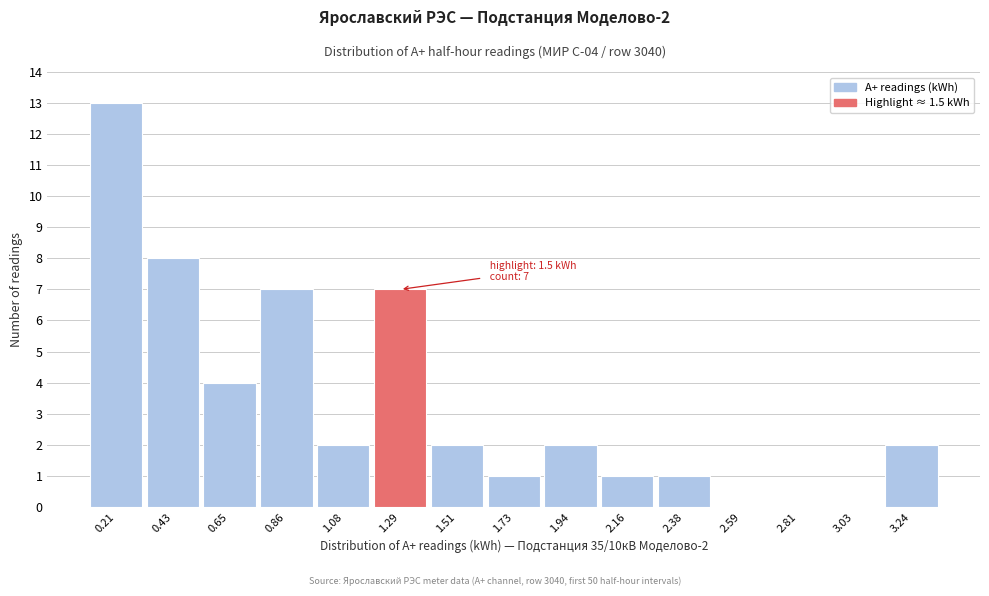

Reading right to left, list all the values displayed in this chart.

3.24=2	3.03=0	2.81=0	2.59=0	2.38=1	2.16=1	1.94=2	1.73=1	1.51=2	1.29=7	1.08=2	0.86=7	0.65=4	0.43=8	0.21=13